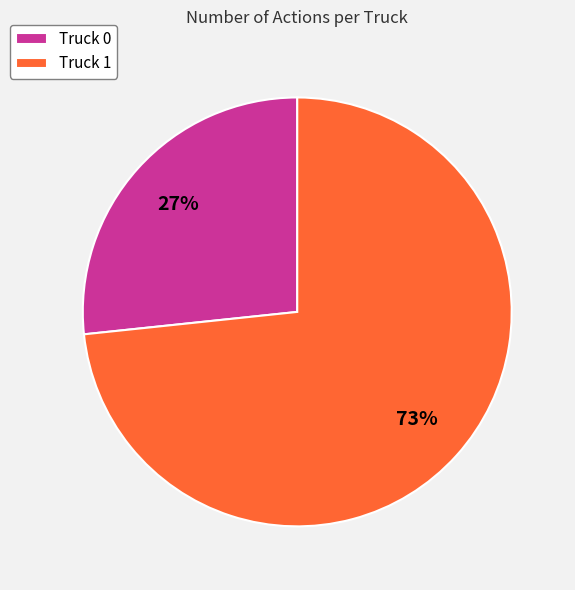

What is the smallest slice in the pie chart?

Truck 0